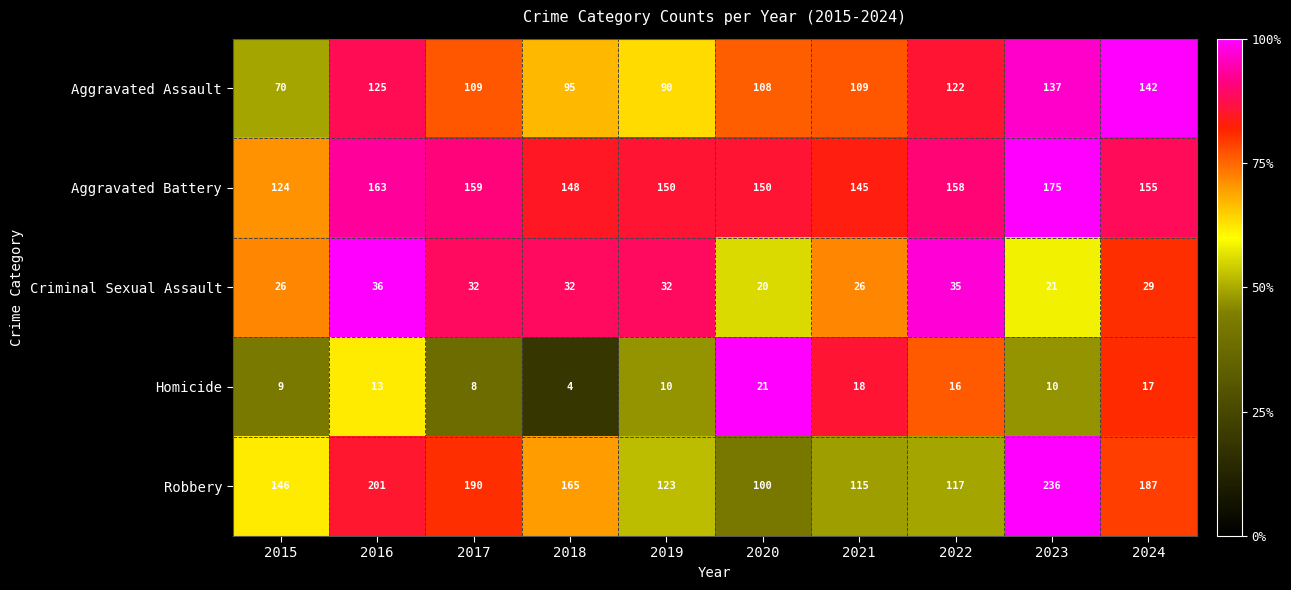

What is the difference between the Aggravated Assault values at 2023 and 2017?

28